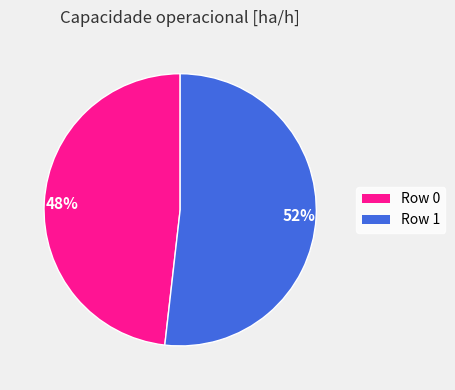

To the nearest percent, what is the difference between the largest and smallest slice percentages?

4%